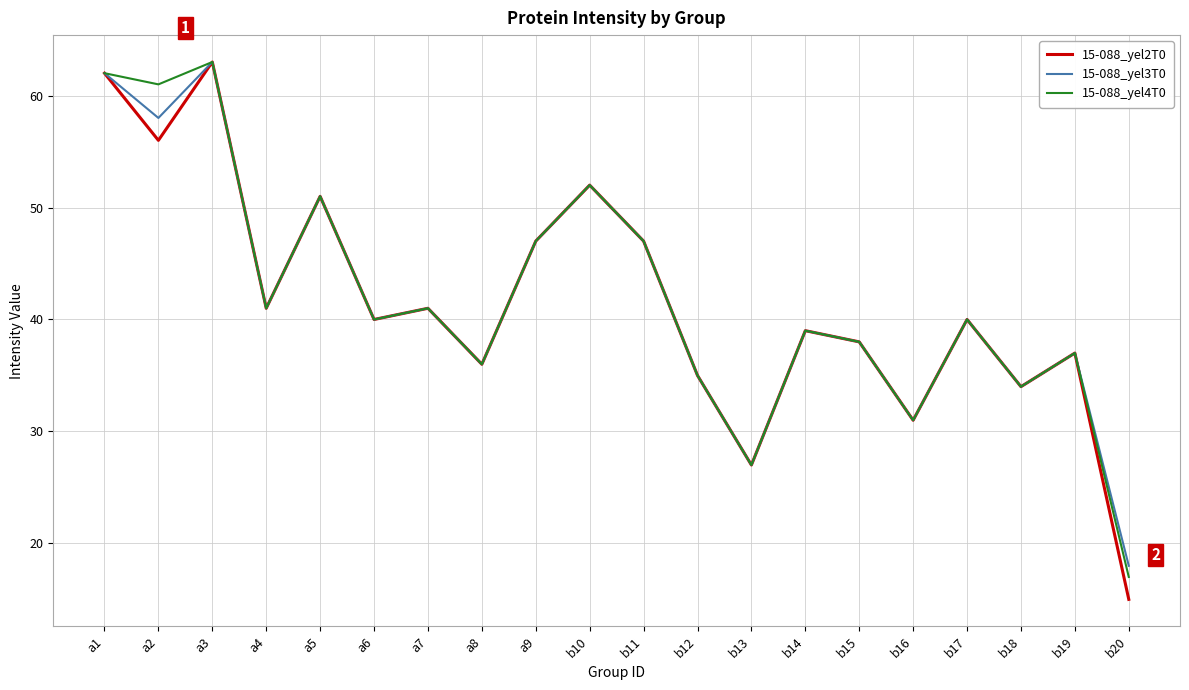

The value of 15-088_yel4T0 at b10 is 52. True or false?

True